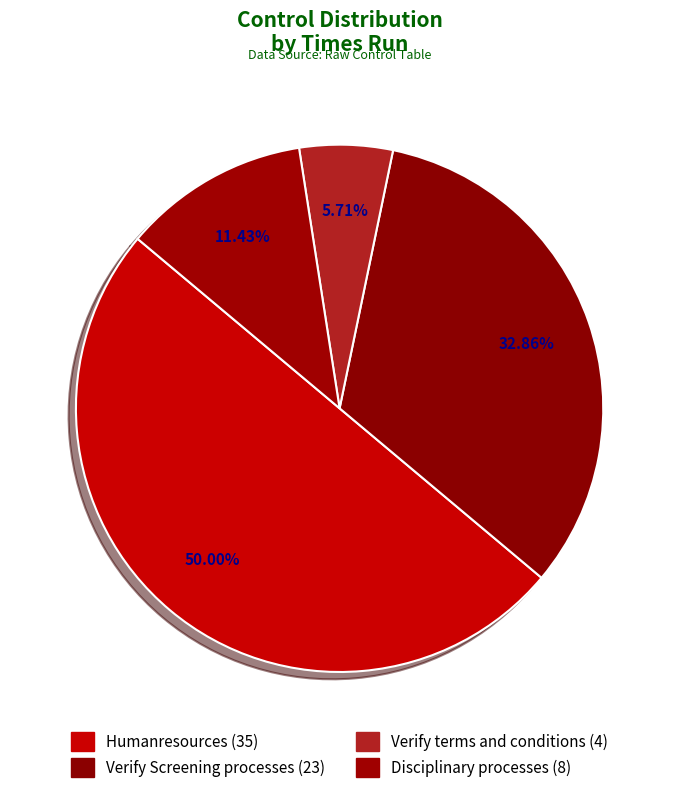

To the nearest percent, what is the combined percentage of Humanresources and Disciplinary processes?

61%